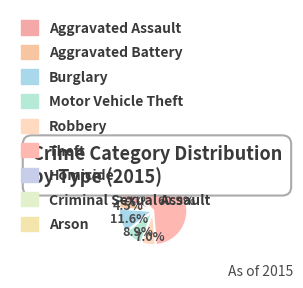

To the nearest percent, what is the difference between the largest and smallest slice percentages?

61%